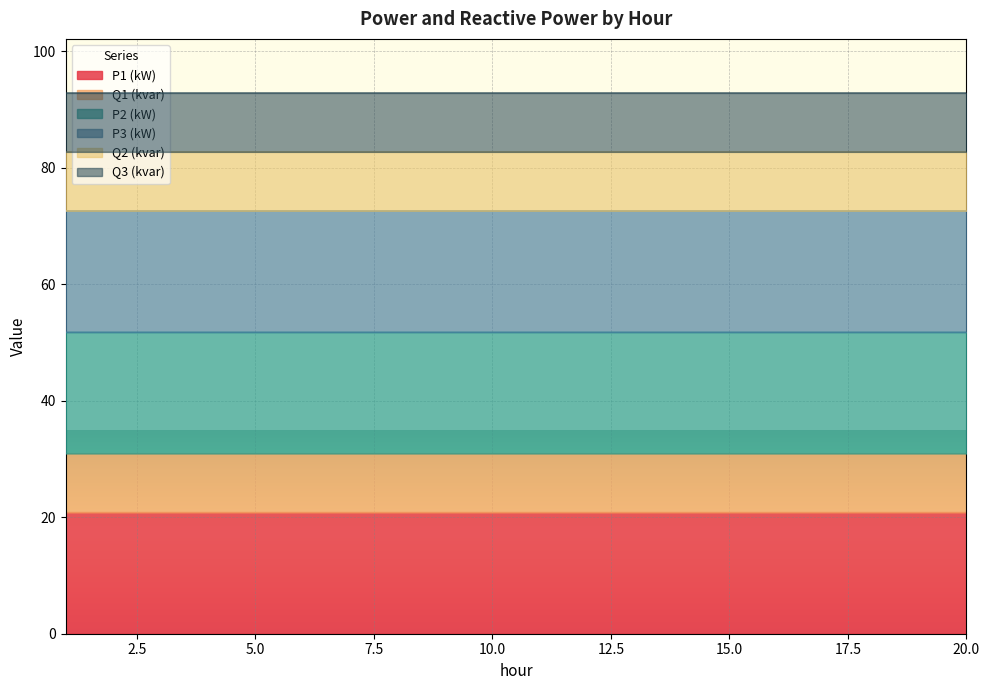

What is the total value across all series at 5.0?

92.8